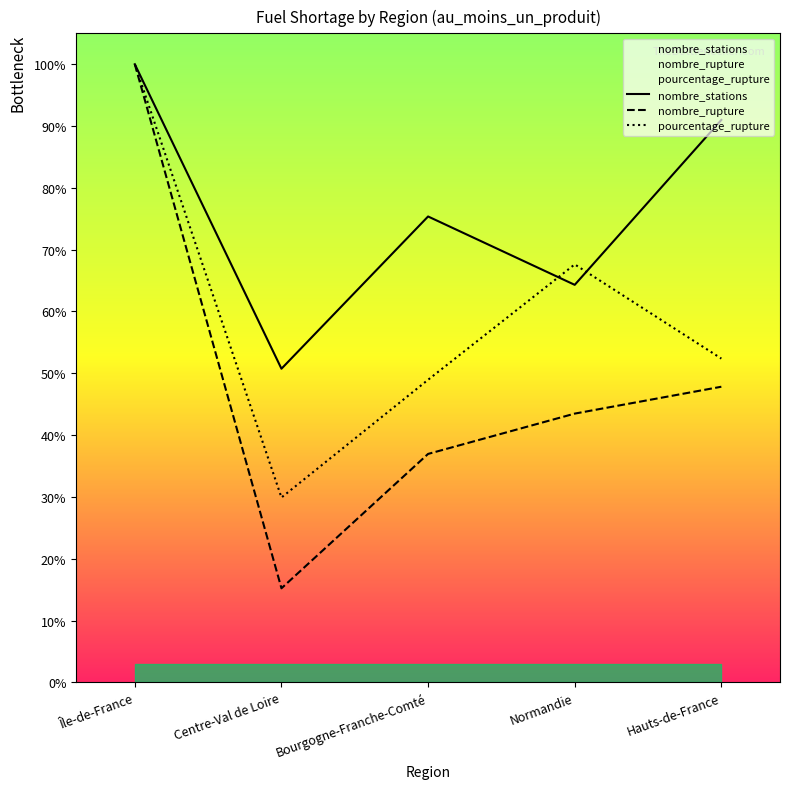

At Normandie, list the series in order from largest to smallest.

pourcentage_rupture, nombre_stations, nombre_rupture